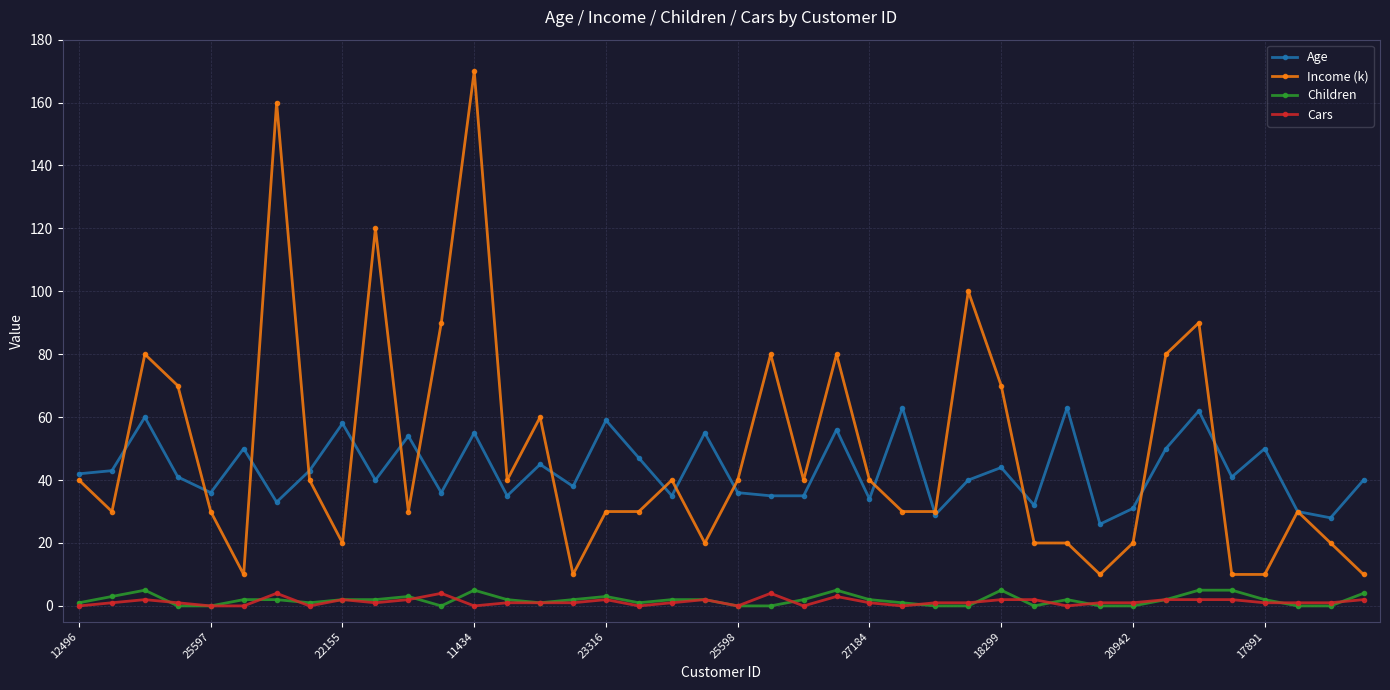

True or false: Age and Cars intersect in this chart.

False